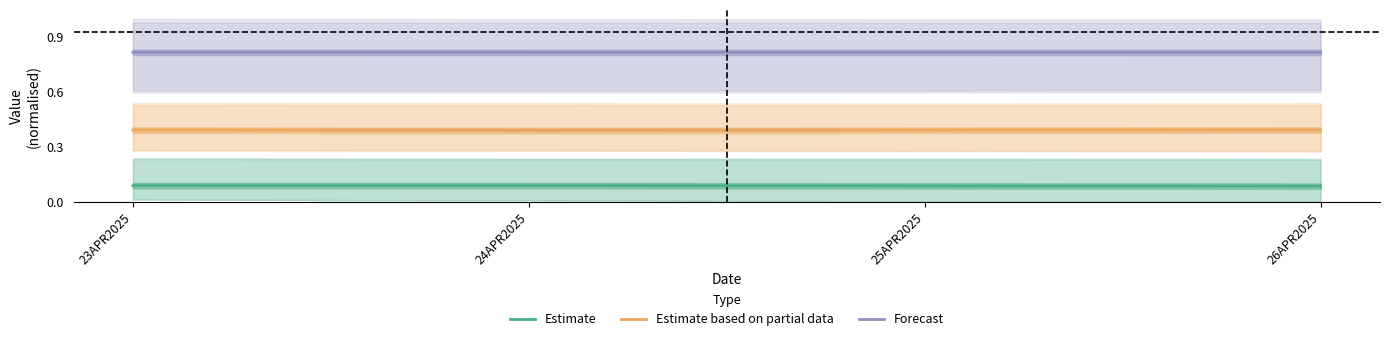

What is the label of the 4th point from the right?

23APR2025